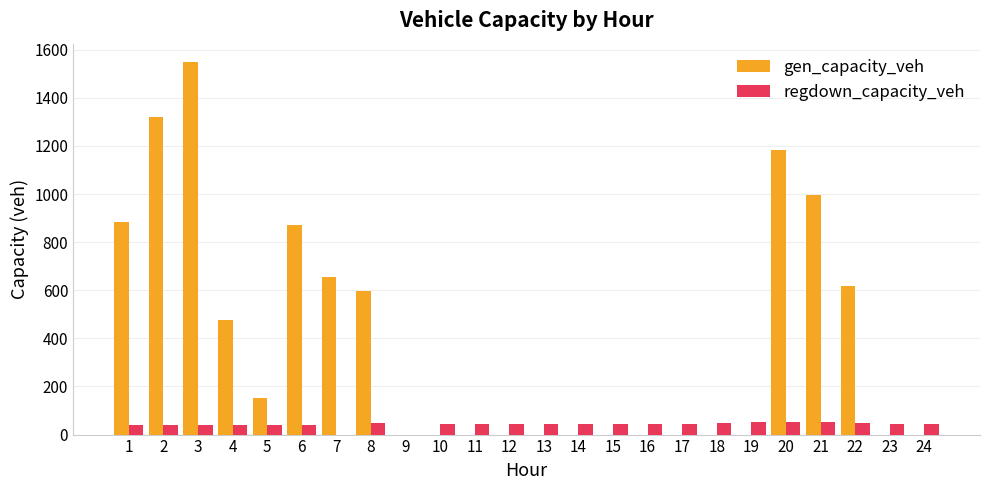

Are the bars grouped side by side (vs. stacked)?

Yes